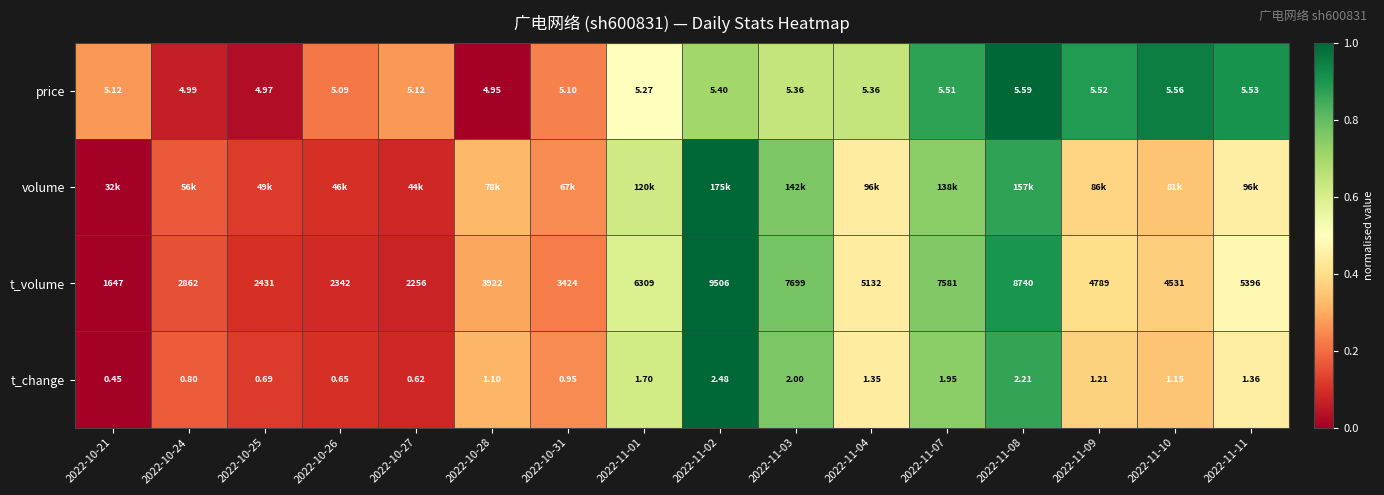

At which label does price reach its minimum?

2022-10-28